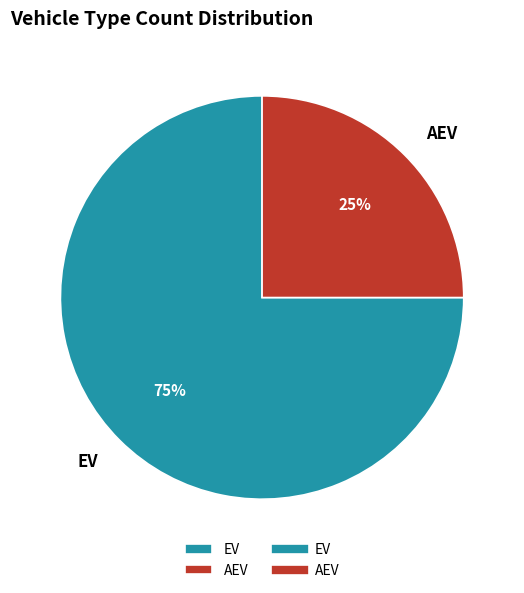

To the nearest percent, what is the difference between the largest and smallest slice percentages?

50%